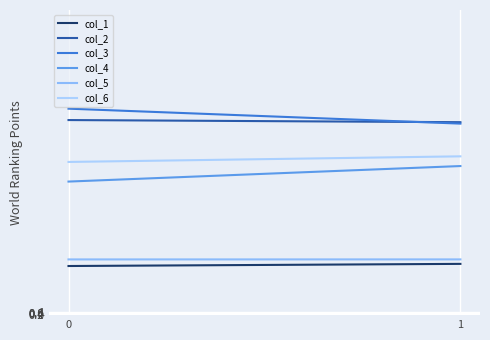

At how many categories does at least one series exceed 27?

2